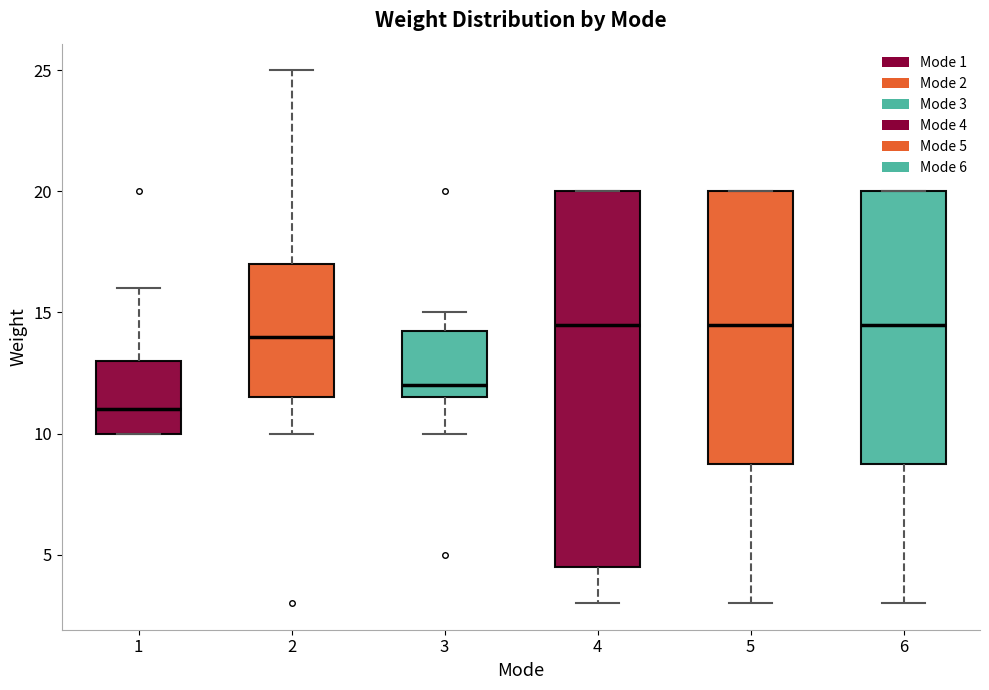

Comparing the boxes themselves (not the whiskers), which one is the tallest?

4